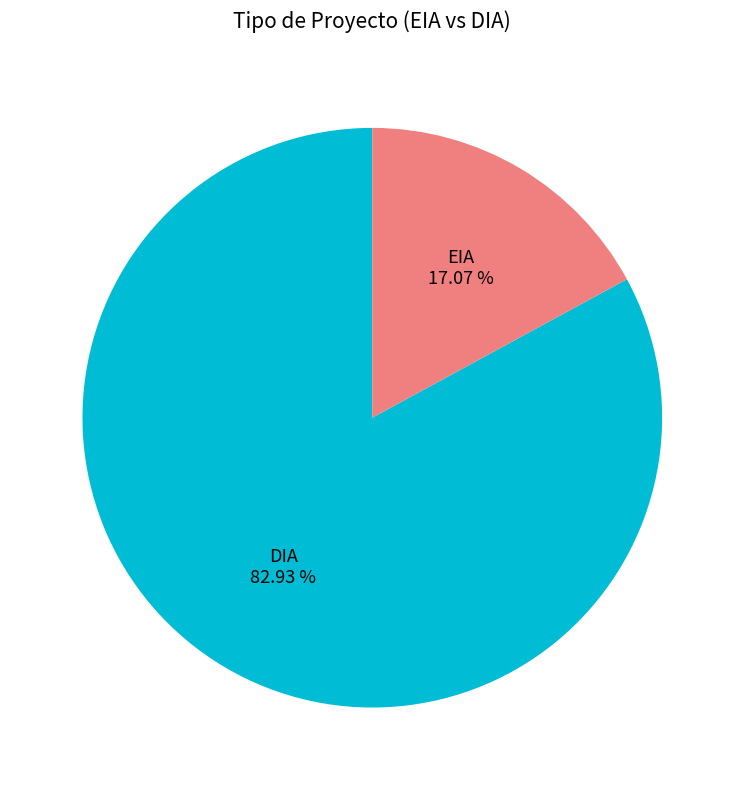

Which category has the biggest portion of the pie?

DIA